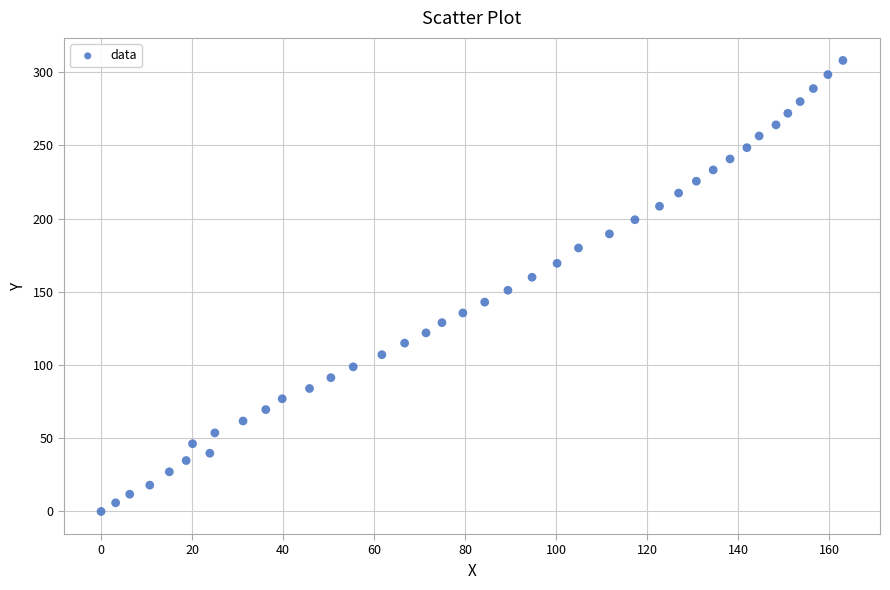

What is the range of X values (max minus min)?

163.0